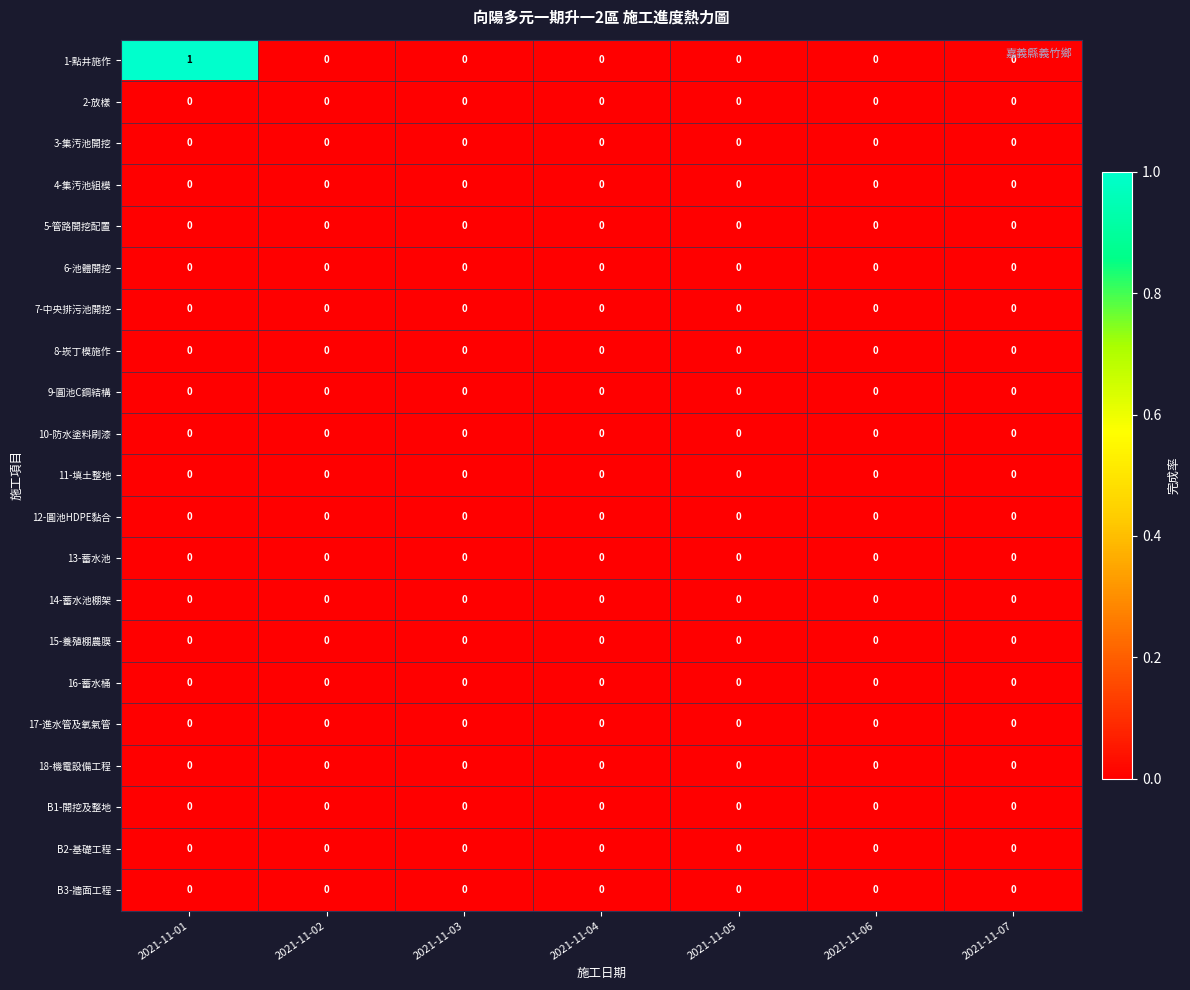

Which series has the largest total across all categories?

1-點井施作